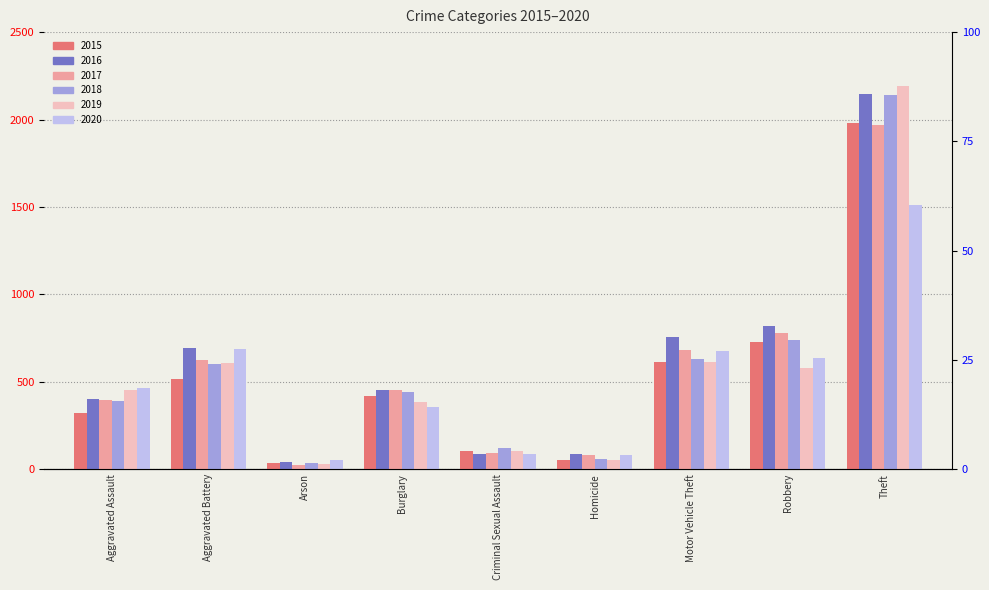

Between Arson and Theft, which is larger?

Theft